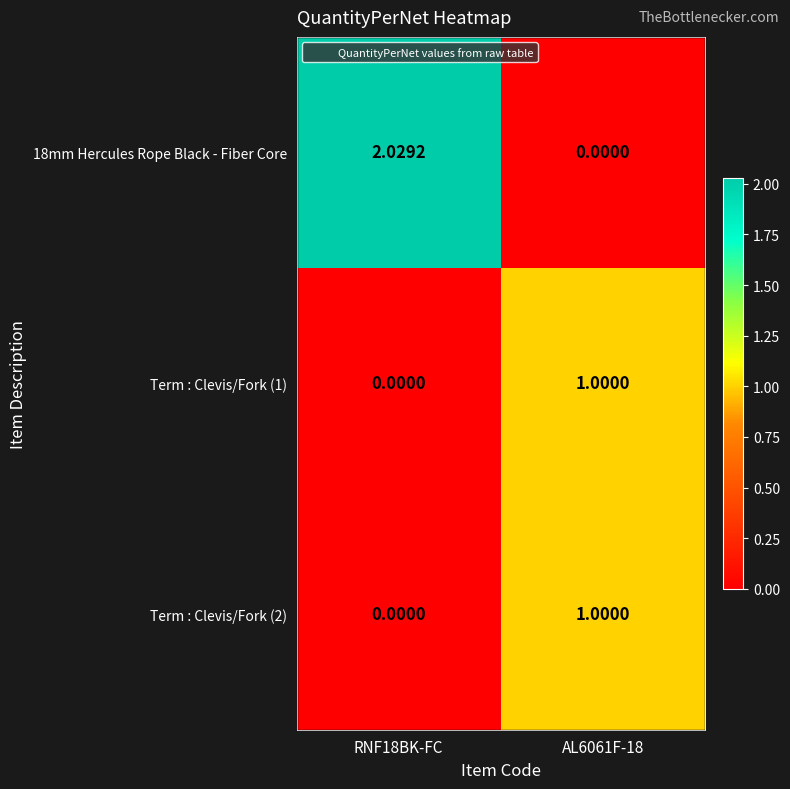

What is the difference between the highest and lowest values at AL6061F-18?

1.0